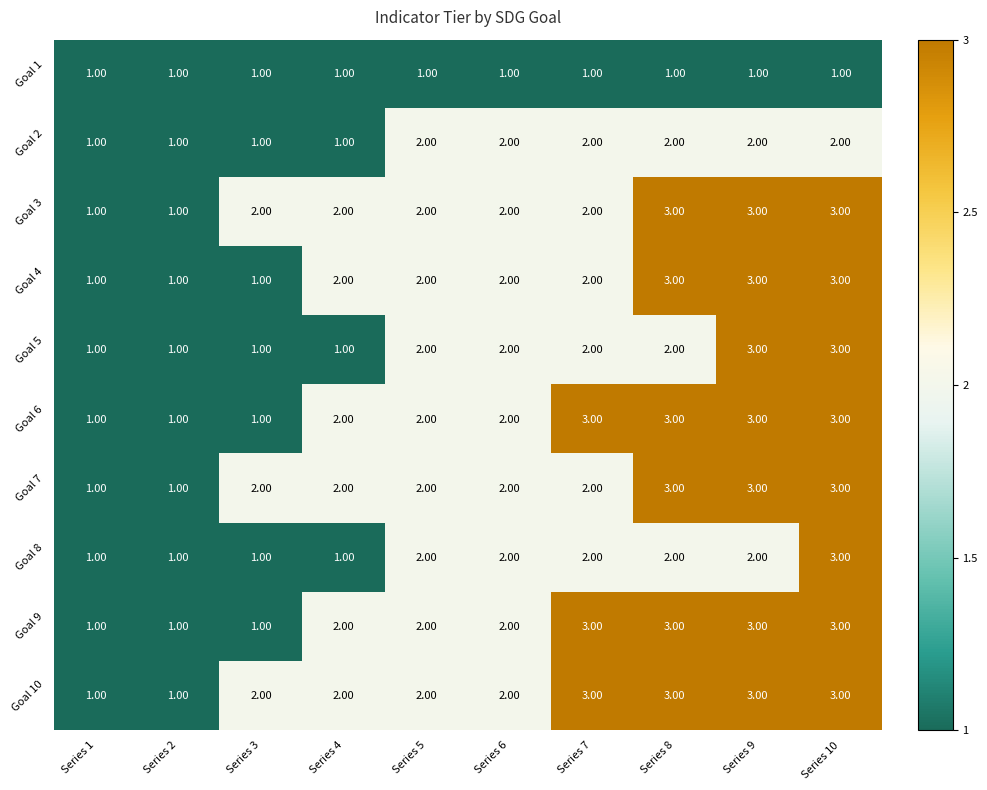

Which series has the largest total across all categories?

Goal 10